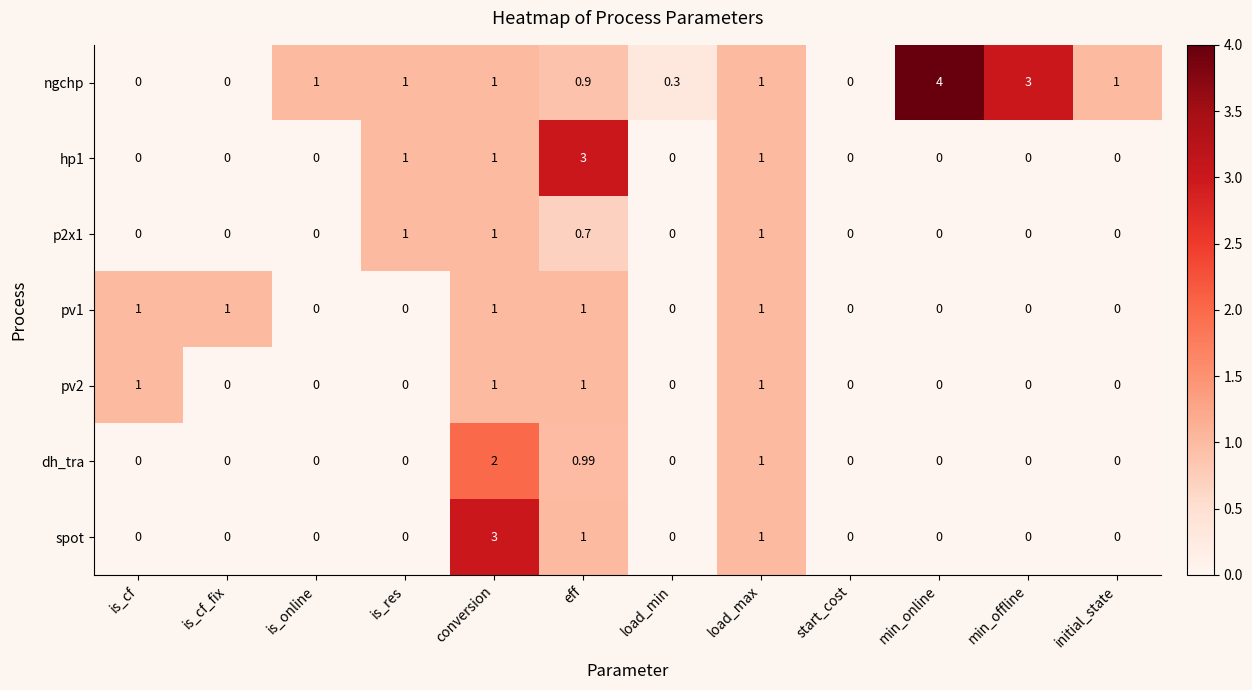

Which series has the largest range (max minus min)?

ngchp